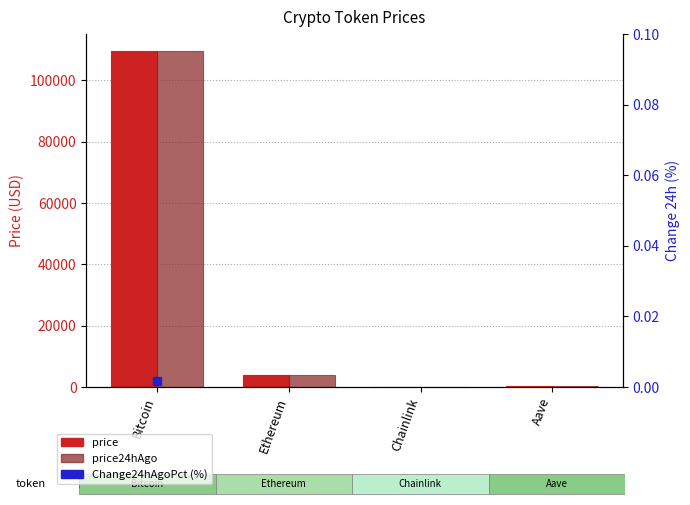

Which series contains the highest Y value?

price